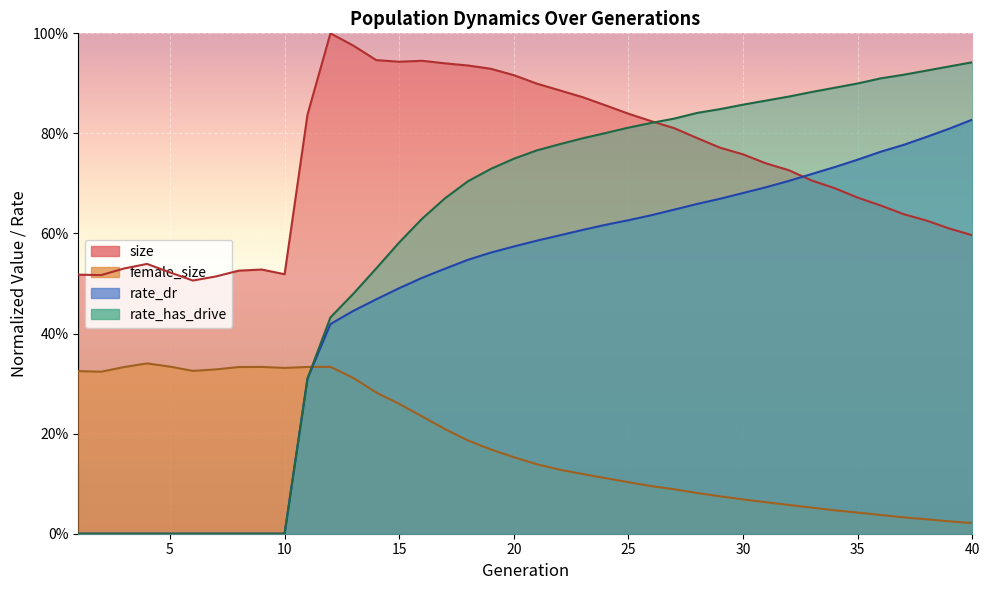

How many values in the rate_has_drive series exceed 0?

30